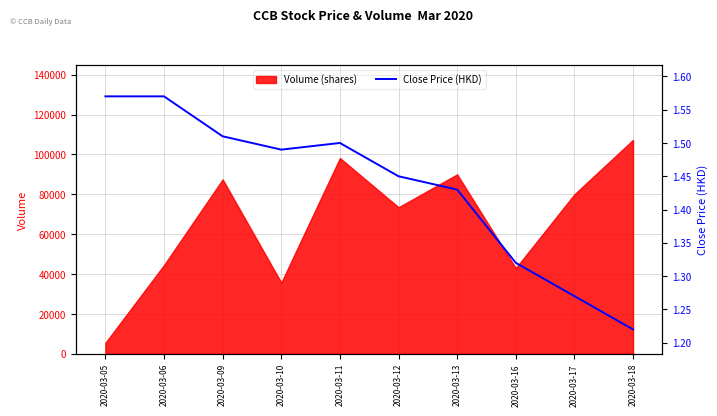

The chart shows a value of 1.3 at 2020-03-17. True or false?

True